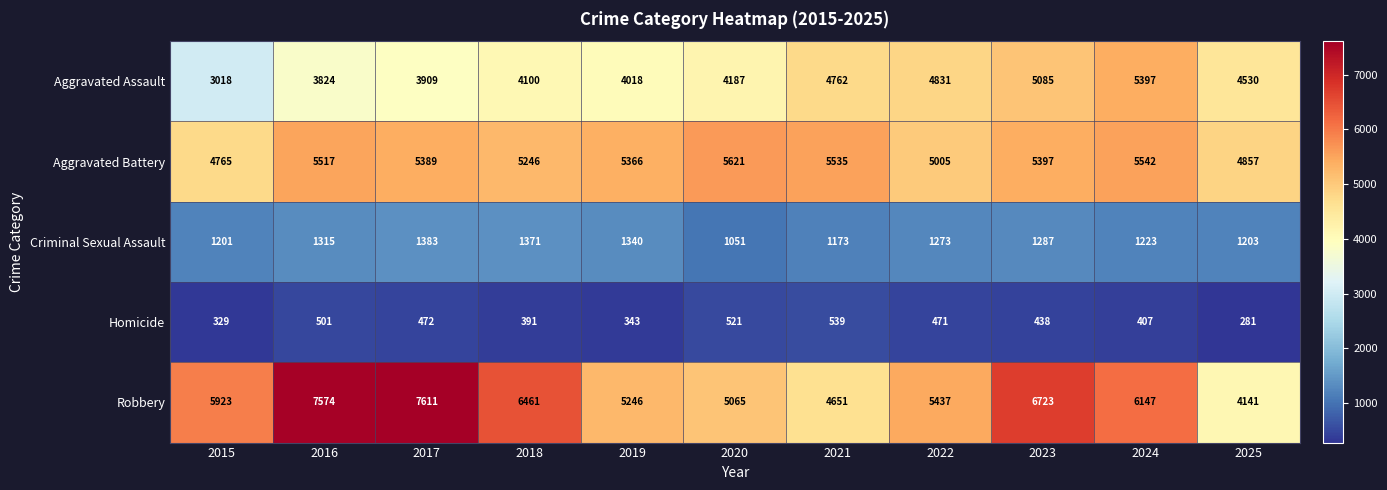

What is the difference between the maximum and minimum values in the Criminal Sexual Assault series?

332